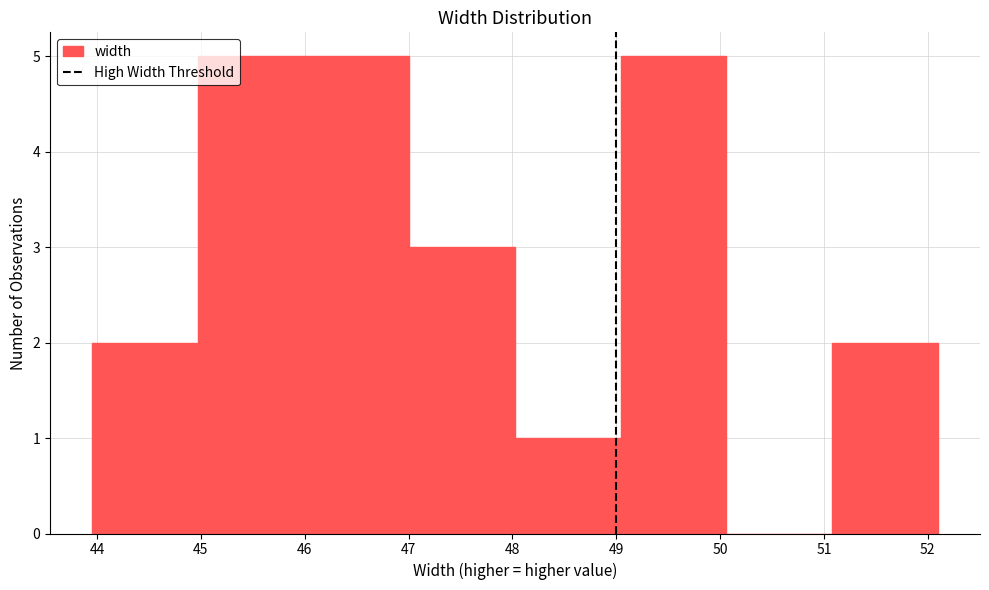

Reading left to right, transcribe this chart: for each bar, give the range it covers on the x-axis and its height. Neither the bar edges nor the heights are printed on the chart, so give them approximately, as read against the axes.

44.0 to 45.0: 2
45.0 to 46.0: 5
46.0 to 47.0: 5
47.0 to 48.0: 3
48.0 to 49.0: 1
49.0 to 50.1: 5
50.1 to 51.1: 0
51.1 to 52.1: 2